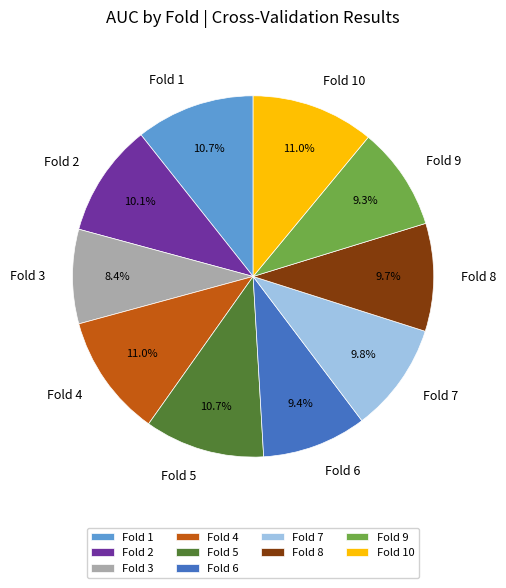

Count the number of slices in the pie.

10